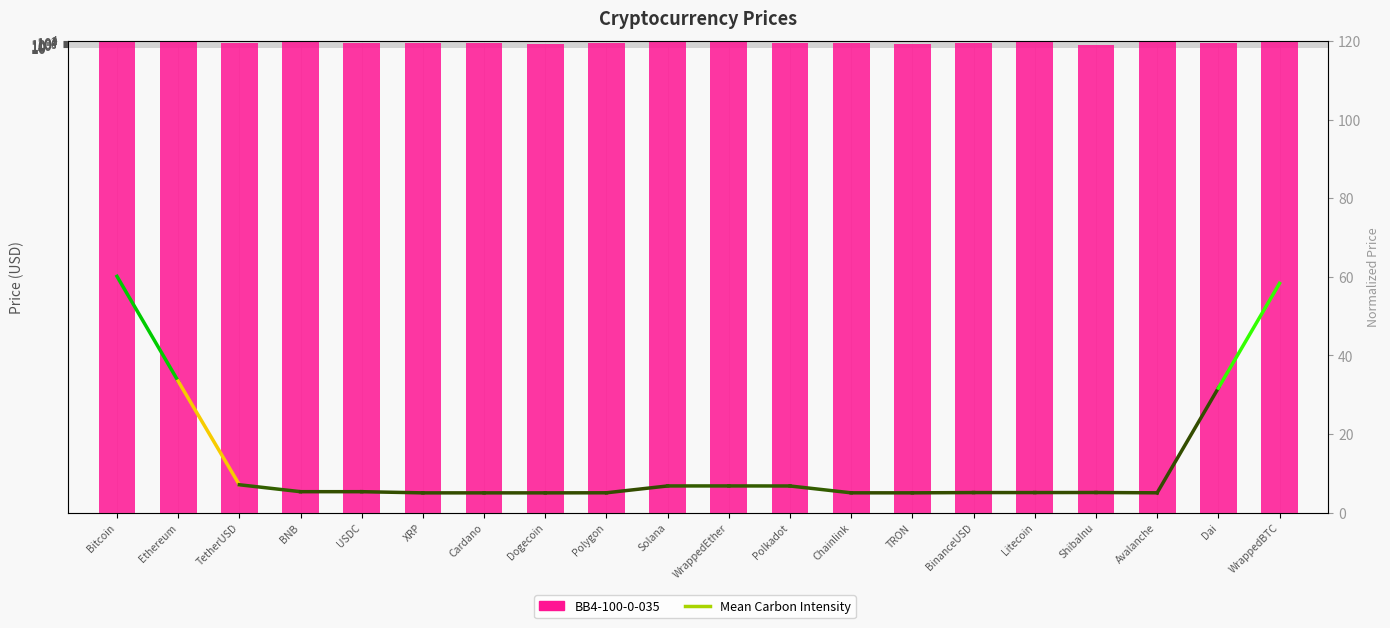

How many categories are shown in the chart?

20